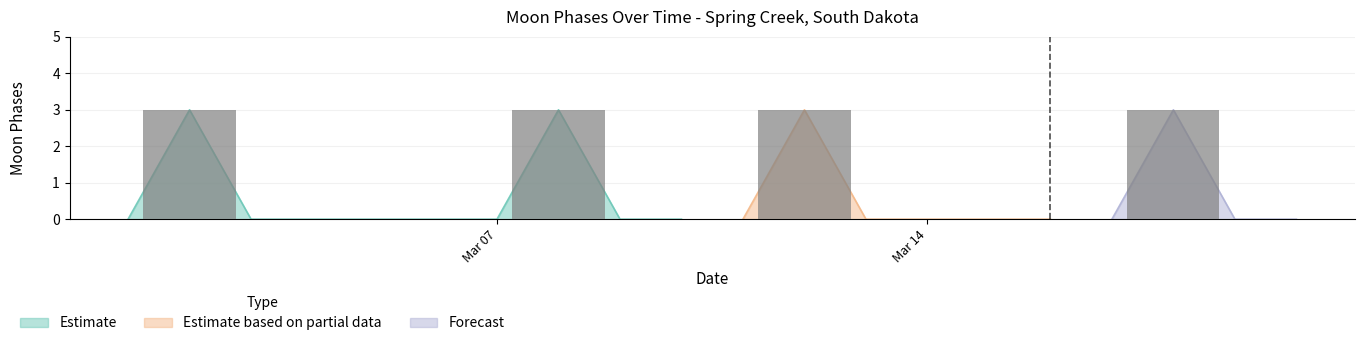

Rank the categories by Forecast value from lowest to highest.

2022-03-01, 2022-03-02, 2022-03-03, 2022-03-04, 2022-03-05, 2022-03-06, 2022-03-07, 2022-03-08, 2022-03-09, 2022-03-10, 2022-03-11, 2022-03-12, 2022-03-13, 2022-03-14, 2022-03-15, 2022-03-16, 2022-03-17, 2022-03-18, 2022-03-19, 2022-03-20